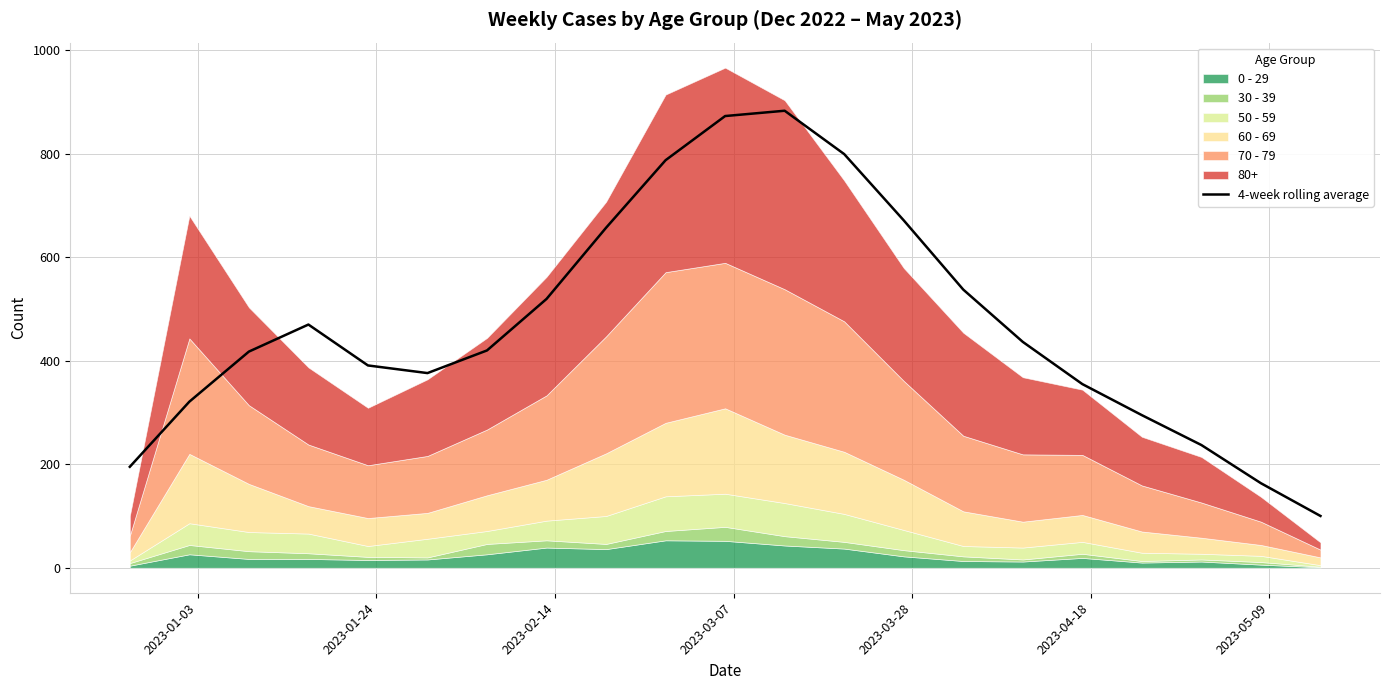

Count the number of categories in the chart.

21